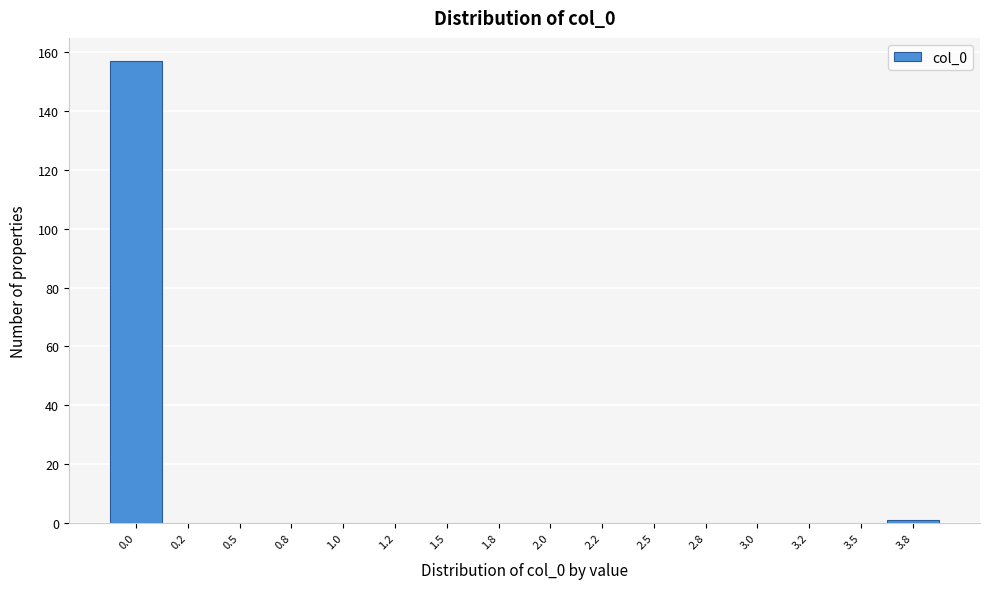

Reading left to right, transcribe all the data shown in this chart.

0.0=157	0.2=0	0.5=0	0.8=0	1.0=0	1.2=0	1.5=0	1.8=0	2.0=0	2.2=0	2.5=0	2.8=0	3.0=0	3.2=0	3.5=0	3.8=1